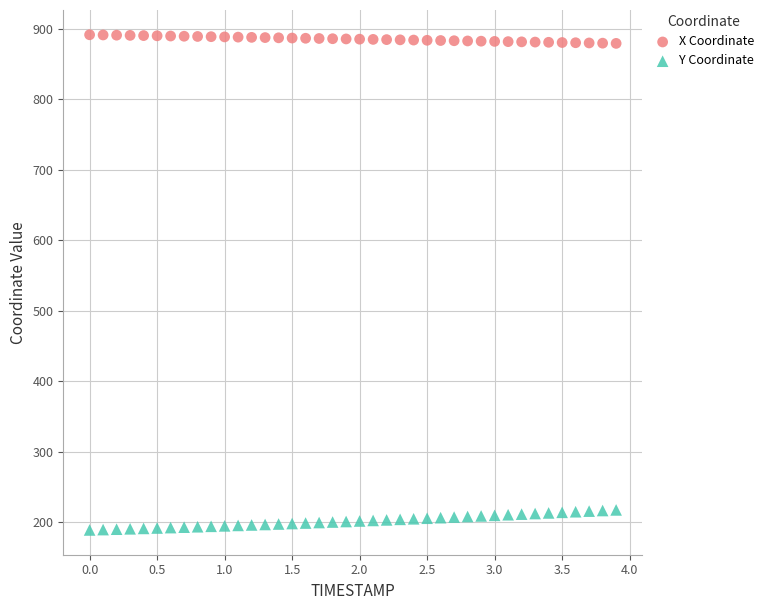

Across all data points, what is the range of Y values (max minus min)?

702.2